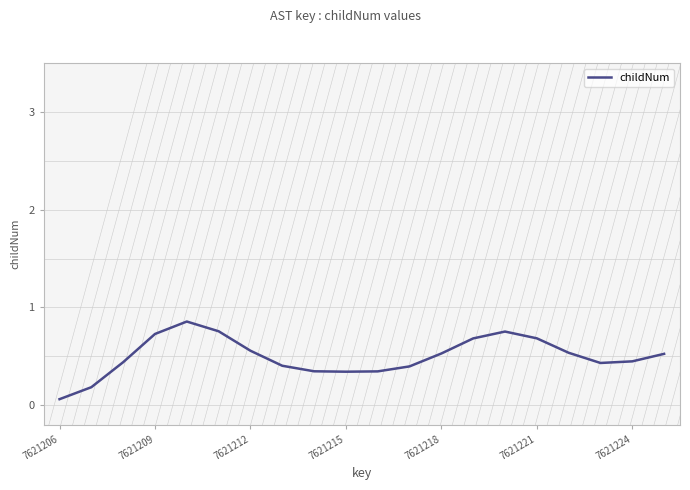

Where is the data nearest to the value 0?

7621206